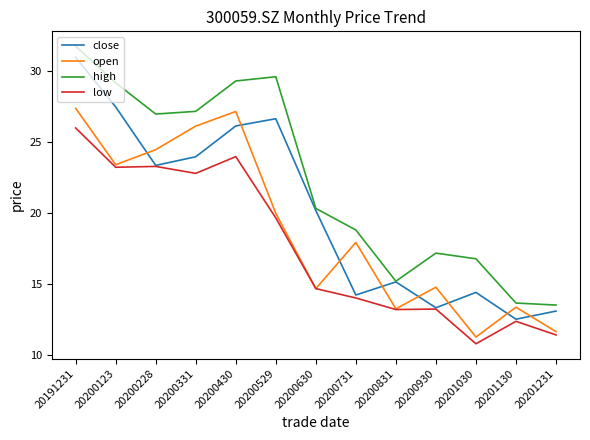

Which series changed the most between 20200930 and 20201030?

open